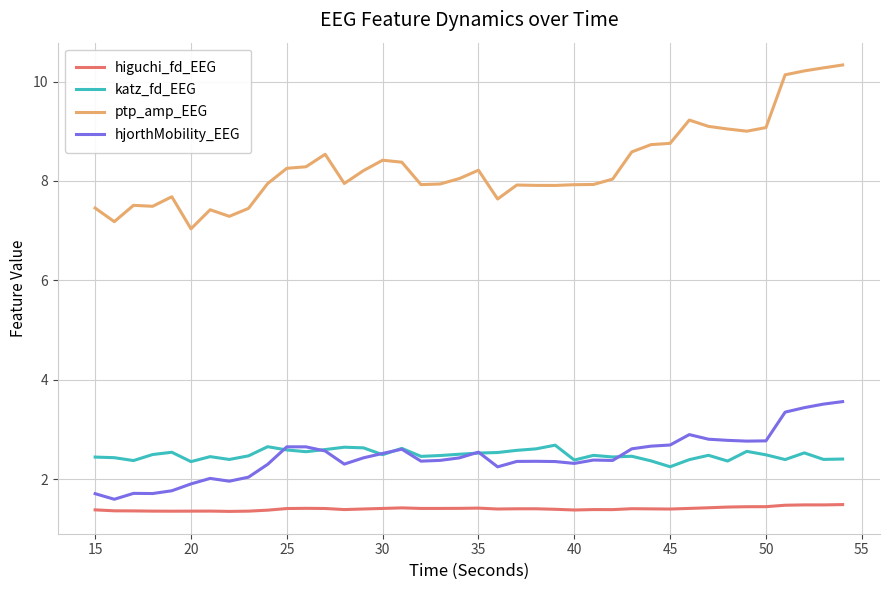

What is the lowest value of the hjorthMobility_EEG series?

1.6